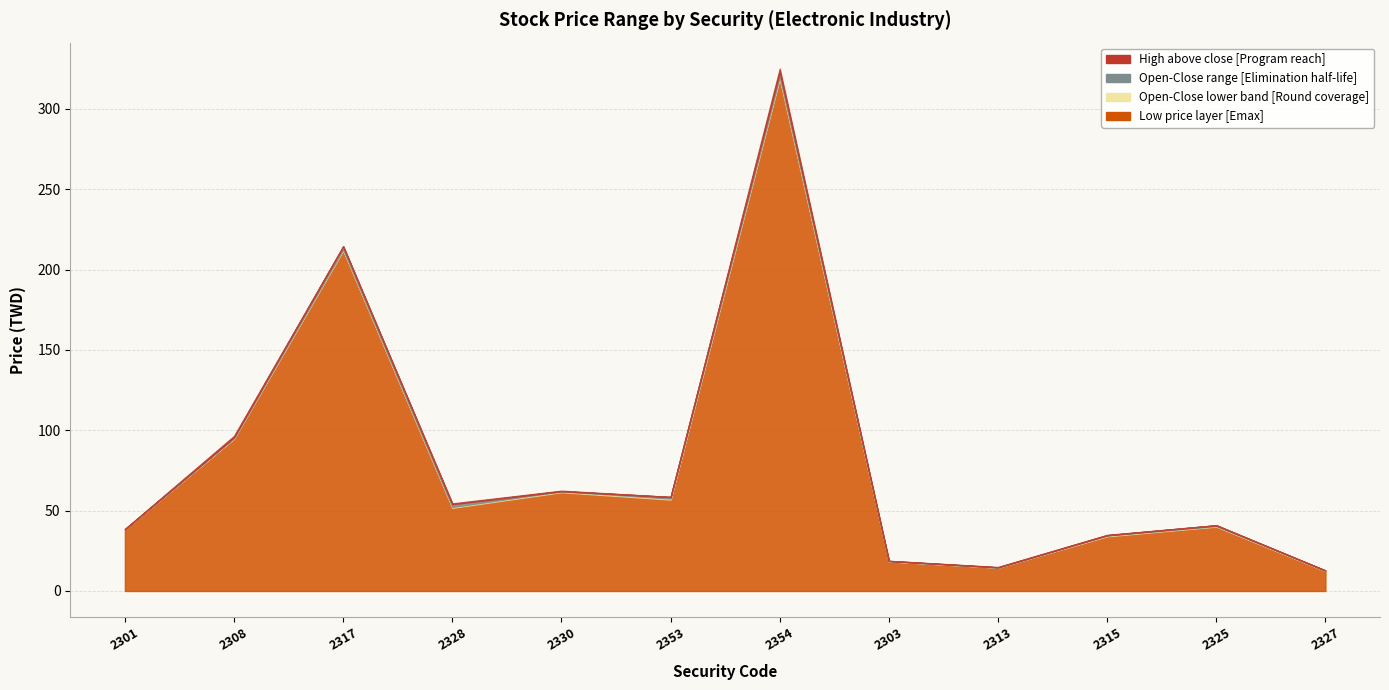

What is the minimum value shown in the chart?

12.4